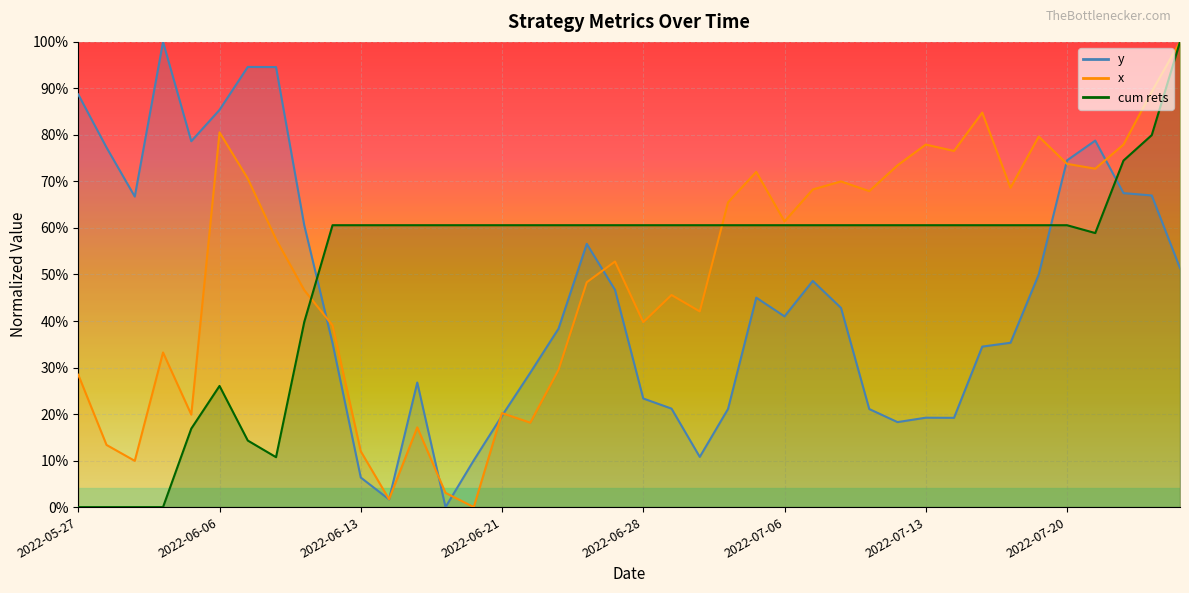

Which series changed the most between 2022-06-01 and 2022-06-30?

cum rets